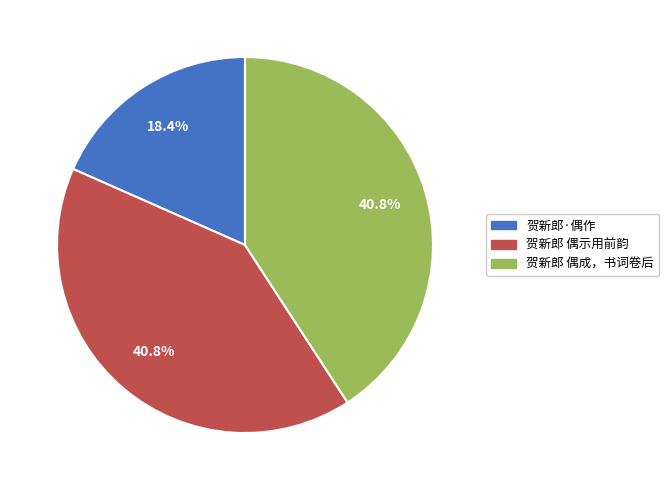

What is the ratio of the value at 贺新郎 偶示用前韵 to the value at 贺新郎 偶成，书词卷后?

1.0